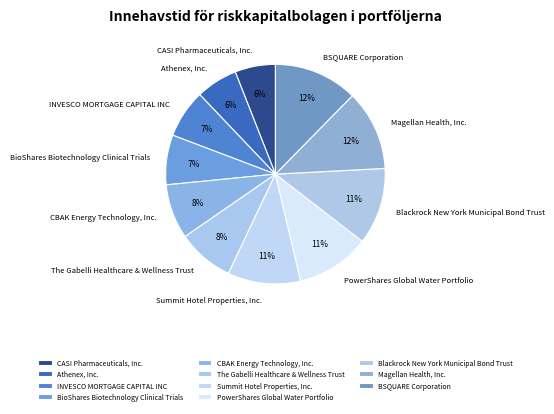

Is it true that PowerShares Global Water Portfolio is 24% of the pie?

False